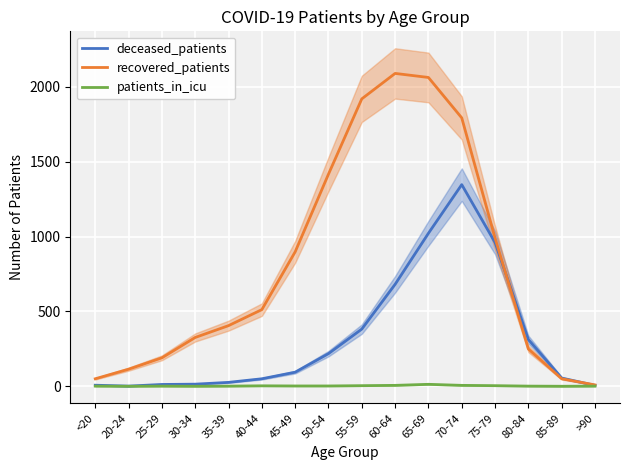

Is it true that patients_in_icu equals 1 at <20?

True